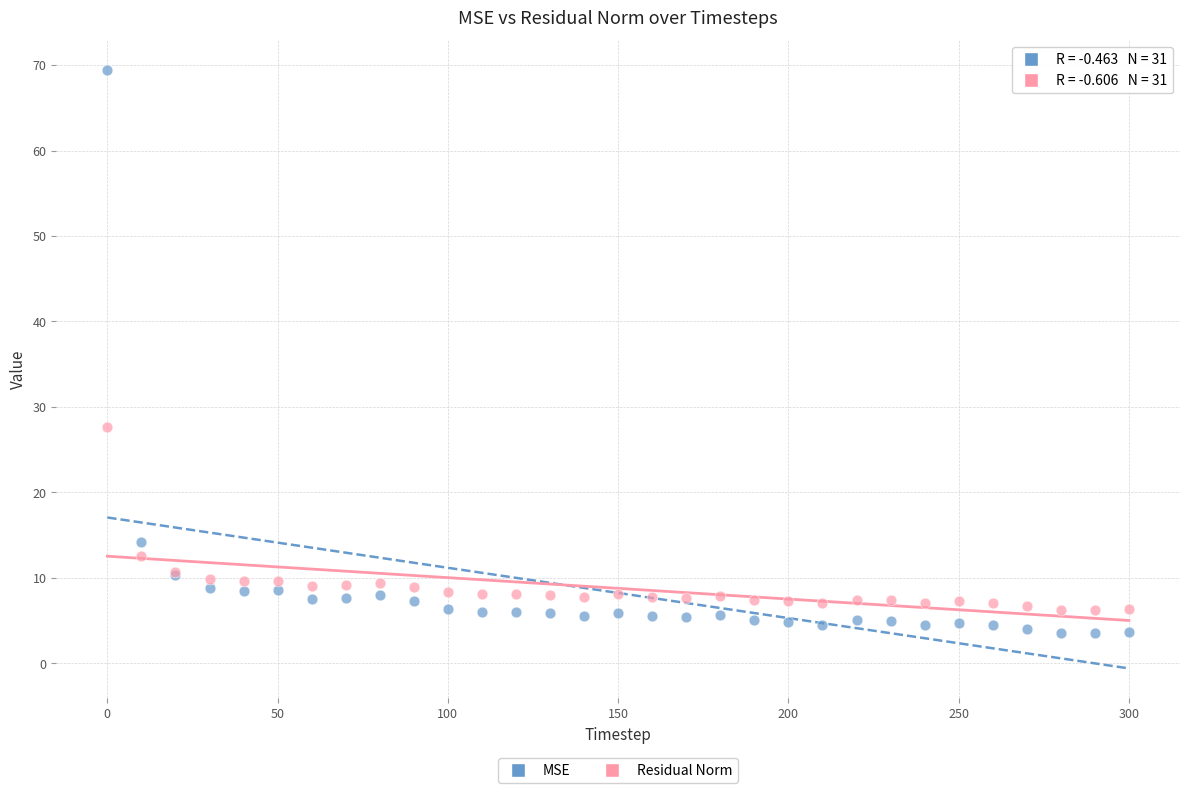

In the Residual Norm series, what Y value is closest to 16?

12.5